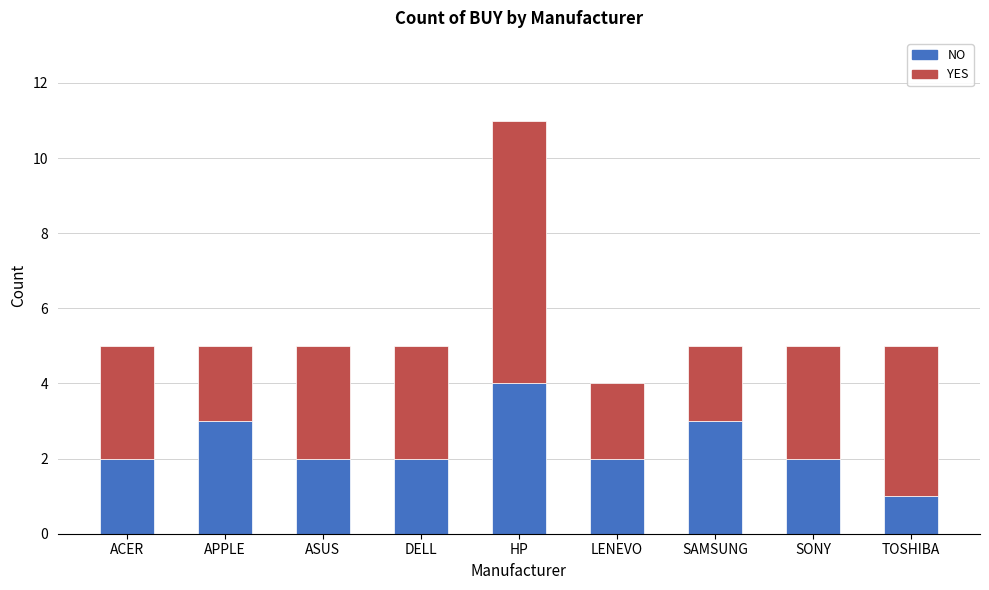

The value of NO at DELL is 1. True or false?

False